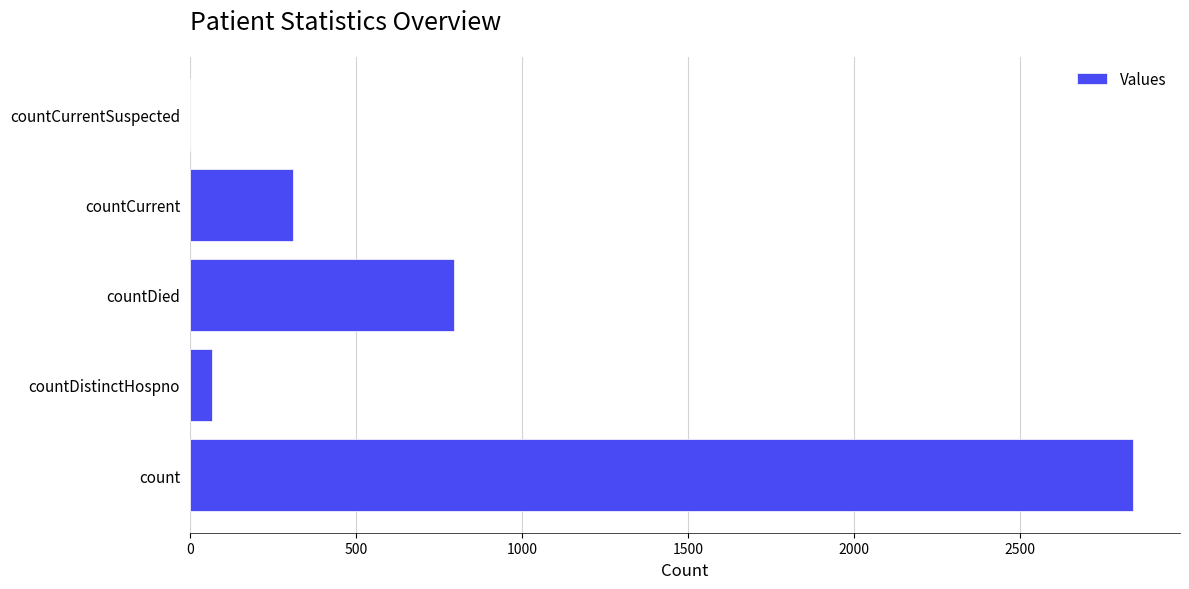

At which category does the chart reach its peak across all series?

count